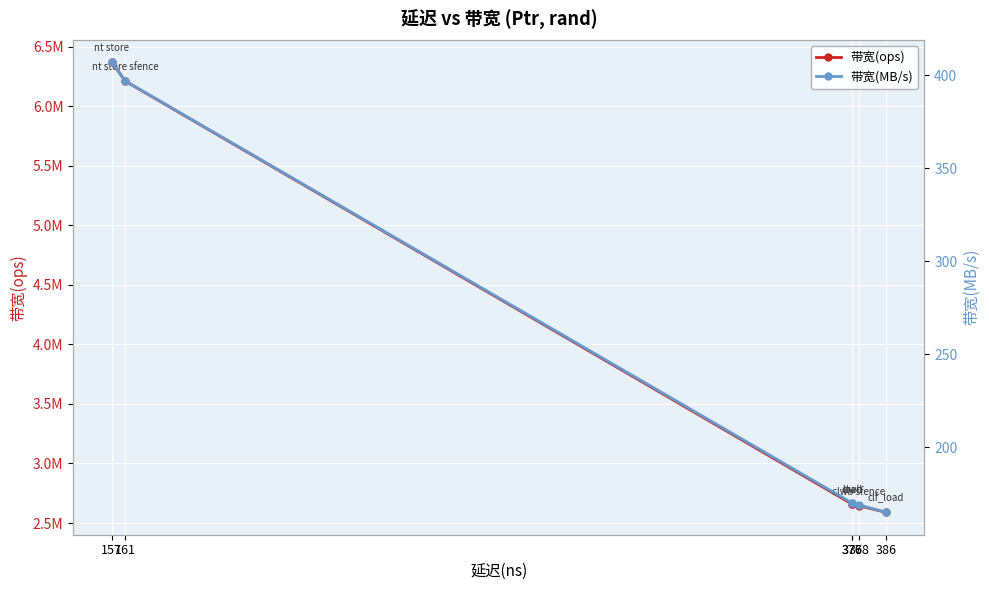

Is it true that 带宽(ops) equals 6211180 at 161?

True